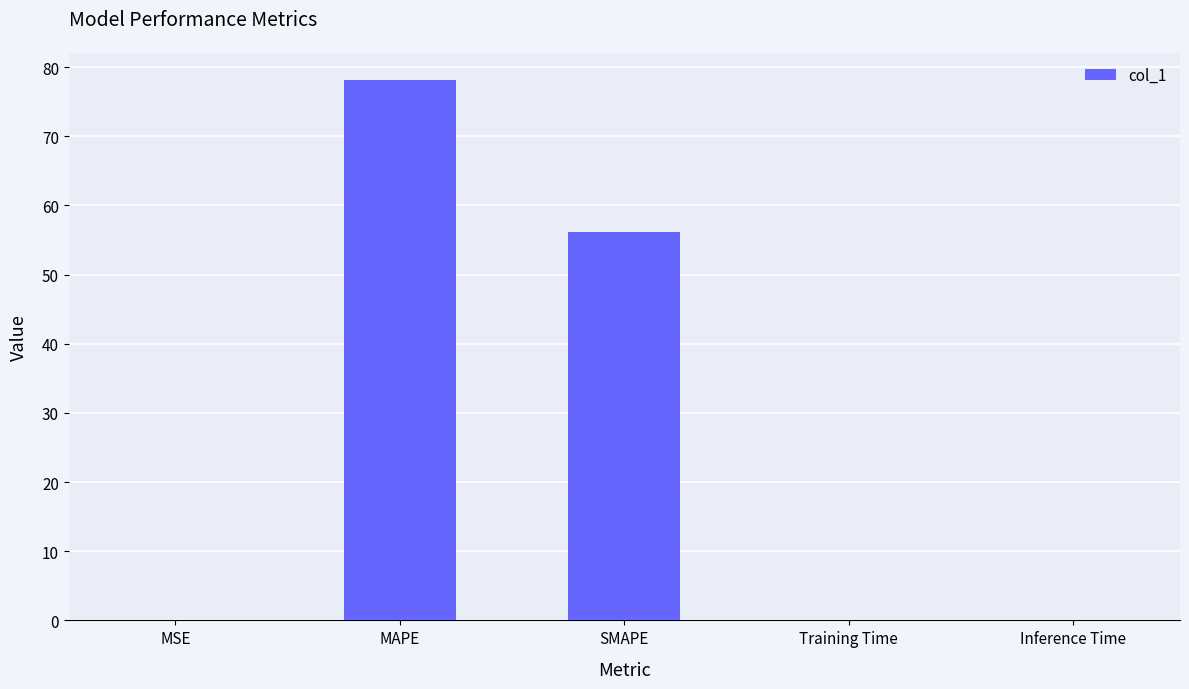

What is the sum of all values?

134.4